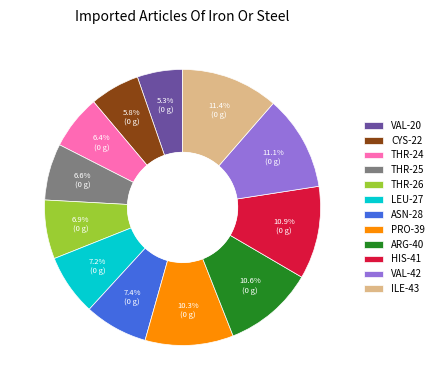

Is there any slice that represents more than half of the pie?

No